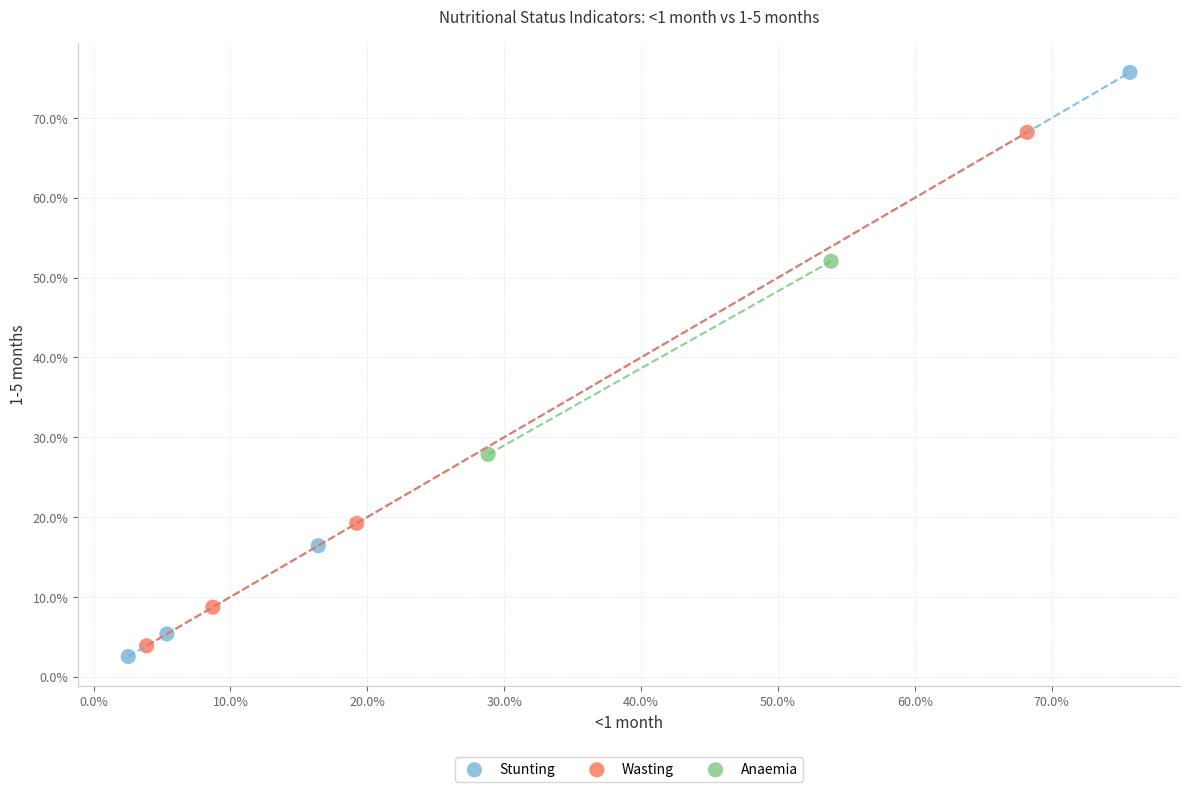

Which series has the largest Y range (max minus min)?

Stunting